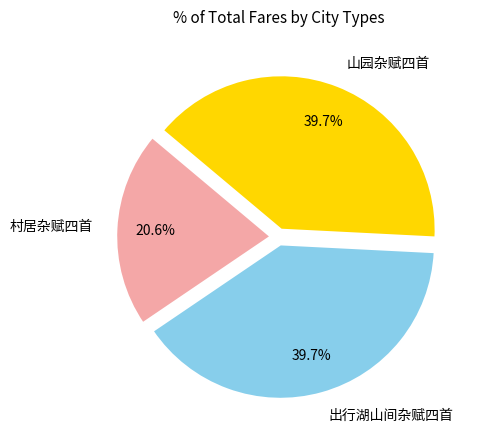

Is the sum of 山园杂赋四首 and 村居杂赋四首 greater than half?

Yes